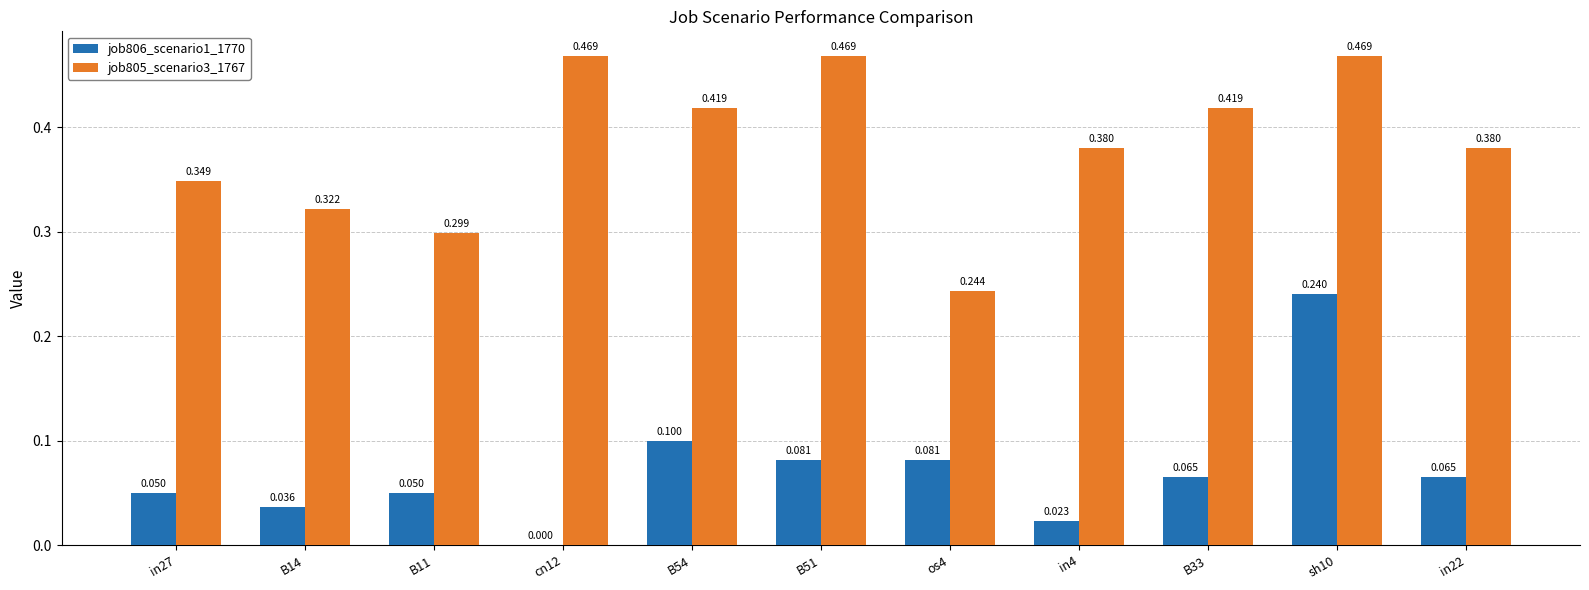

Between B14 and B11, which series saw the biggest shift?

job805_scenario3_1767